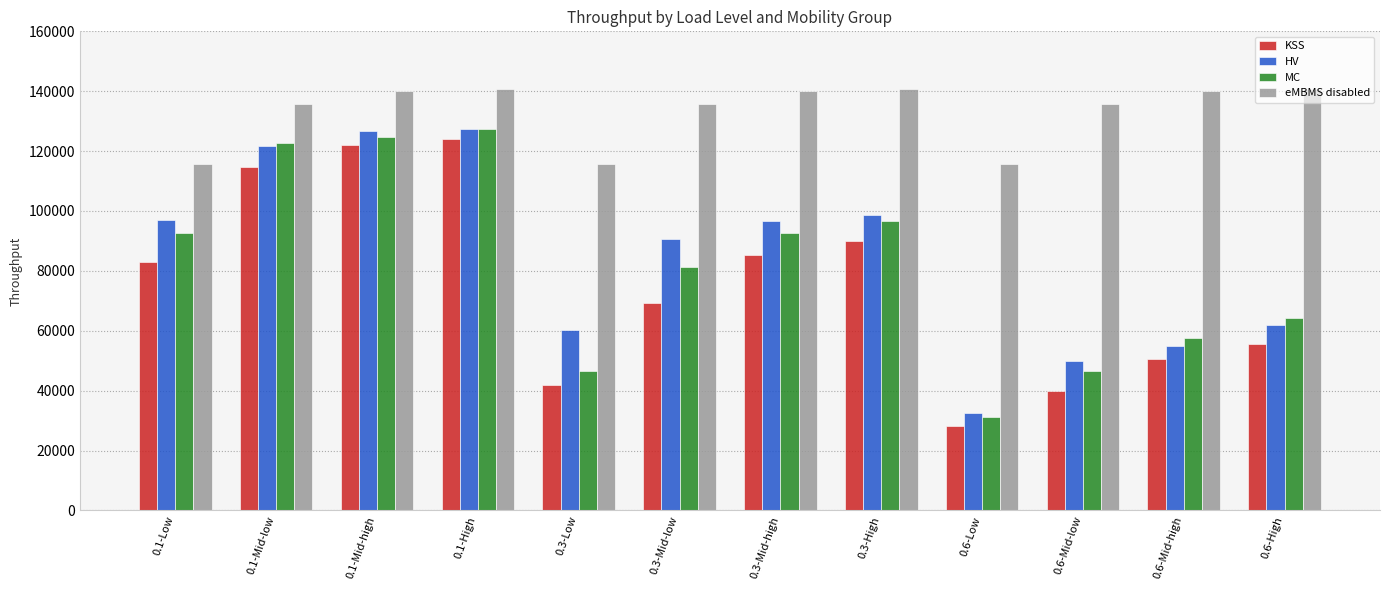

What is the approximate value of HV at 0.6-Low?

32478.5